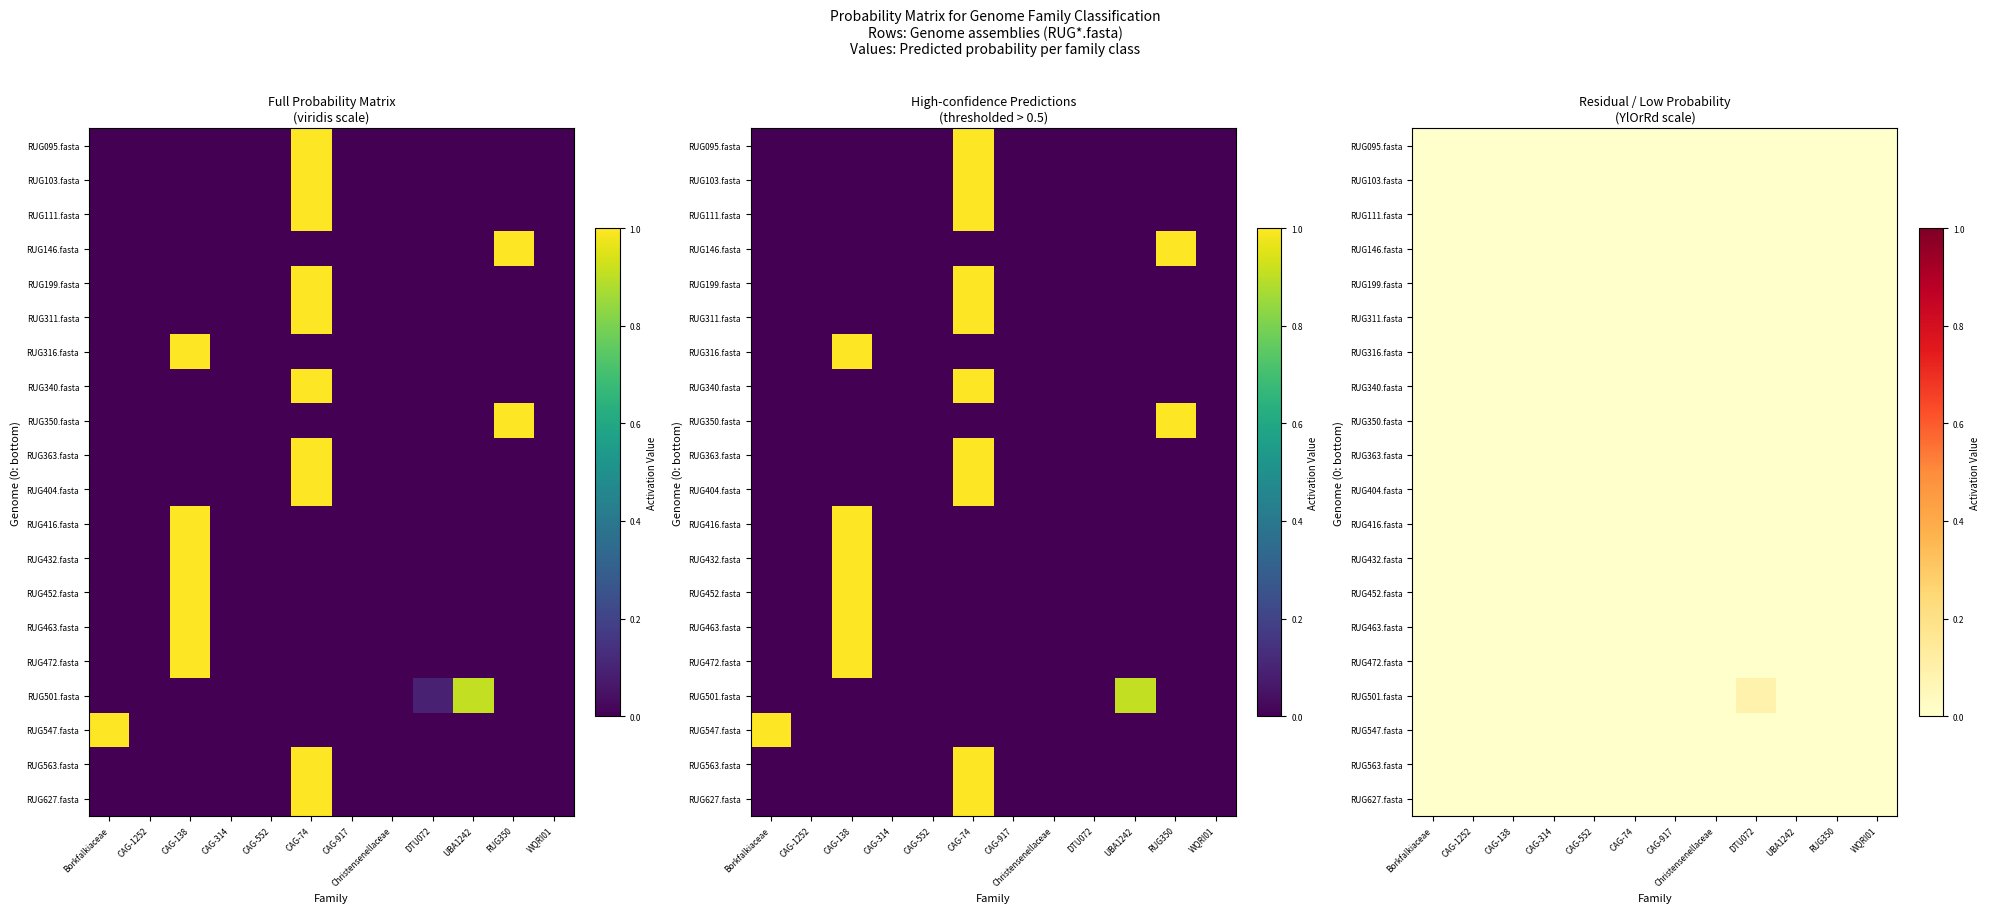

Rank the series at CAG-552 from lowest to highest value.

RUG146.fasta, RUG350.fasta, RUG416.fasta, RUG432.fasta, RUG547.fasta, RUG095.fasta, RUG316.fasta, RUG452.fasta, RUG472.fasta, RUG463.fasta, RUG404.fasta, RUG363.fasta, RUG627.fasta, RUG111.fasta, RUG103.fasta, RUG340.fasta, RUG199.fasta, RUG563.fasta, RUG311.fasta, RUG501.fasta